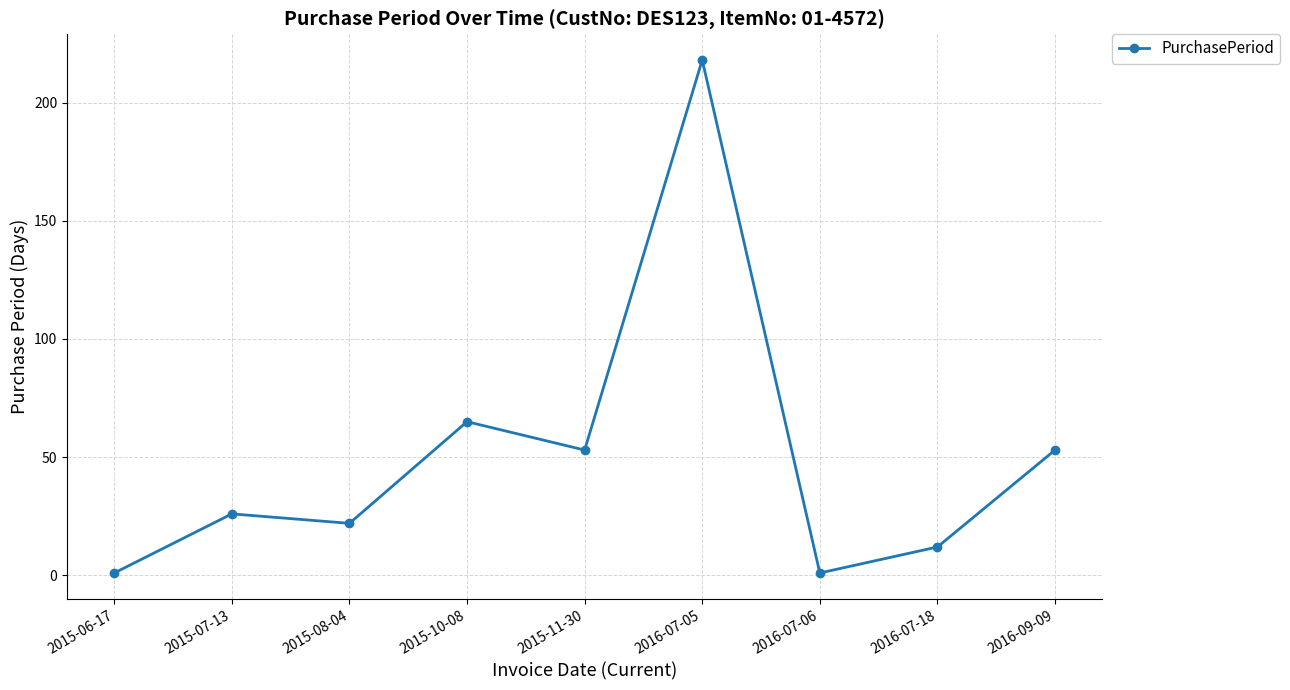

At which category does the chart reach its peak across all series?

2016-07-05